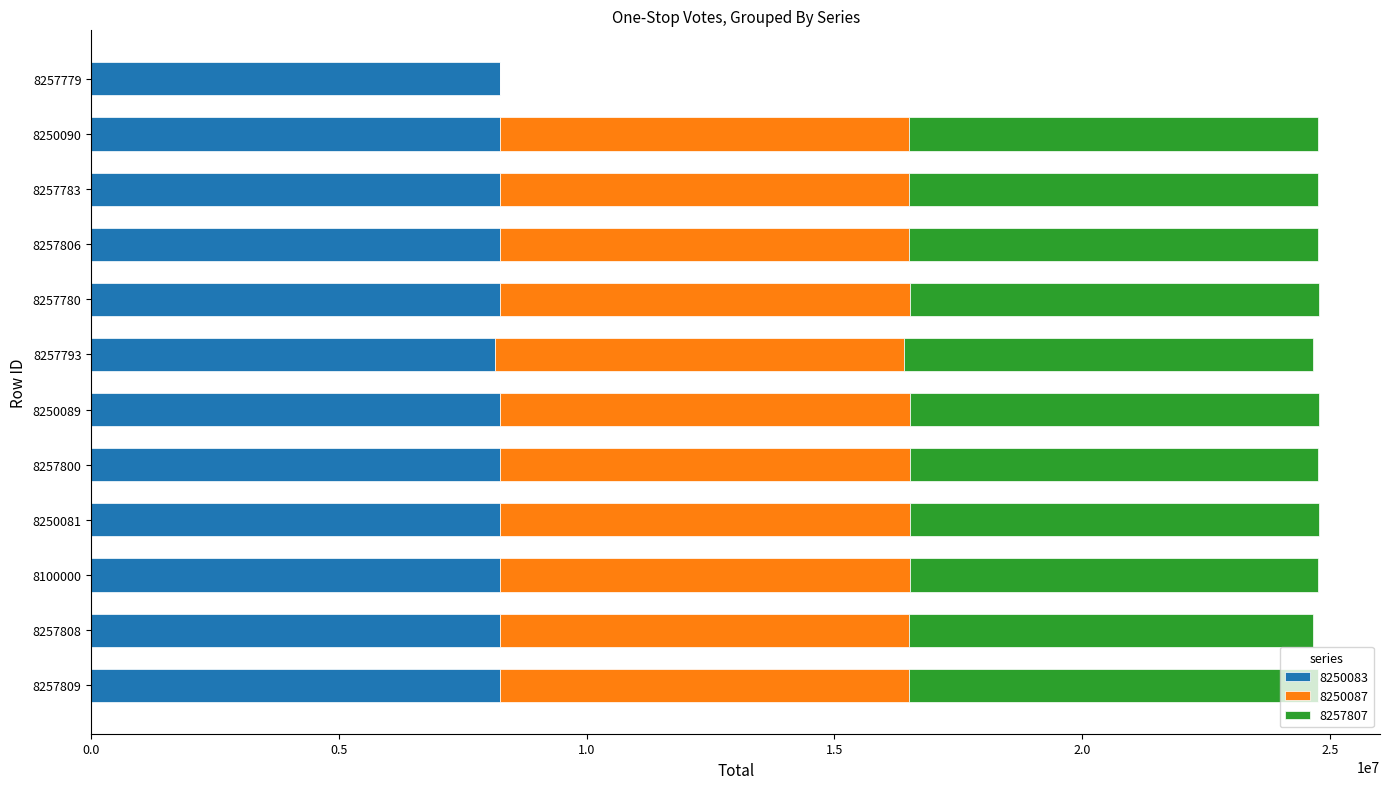

Count the number of categories in the chart.

12